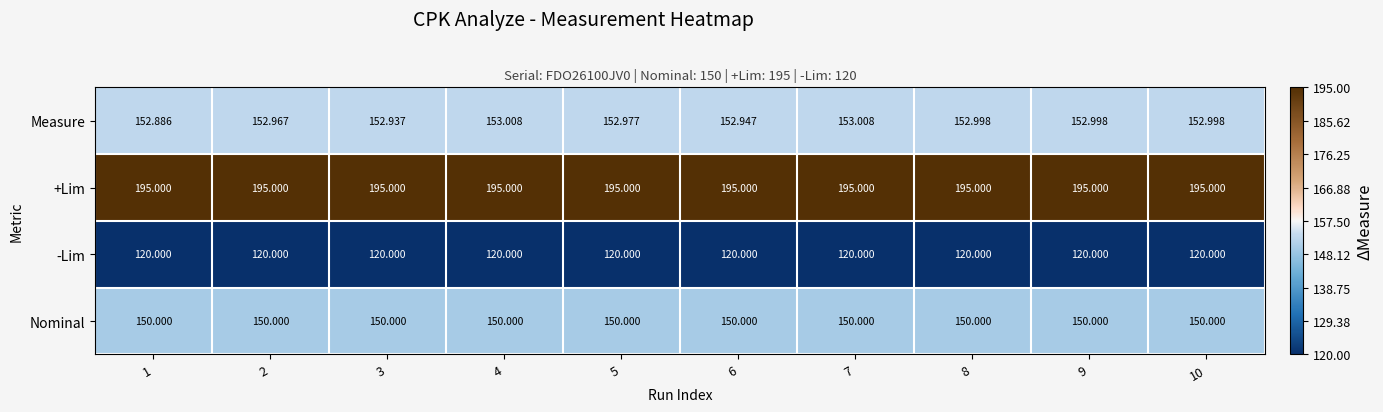

Which series has the largest total across all categories?

+Lim